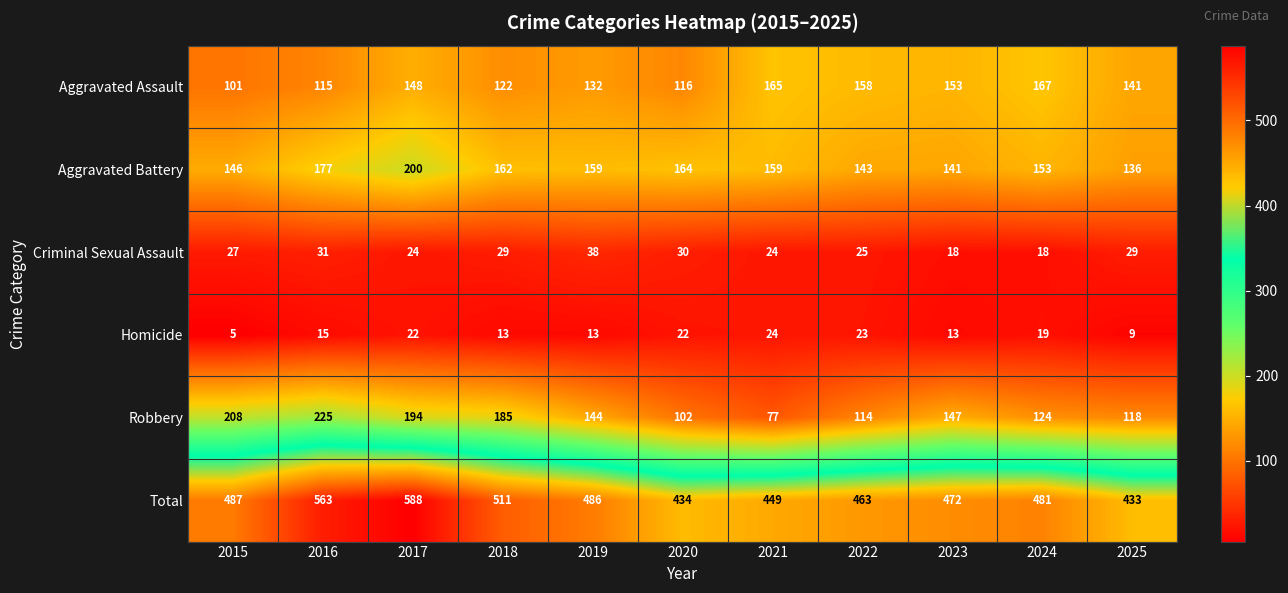

The Total series shows 778 at 2021. True or false?

False